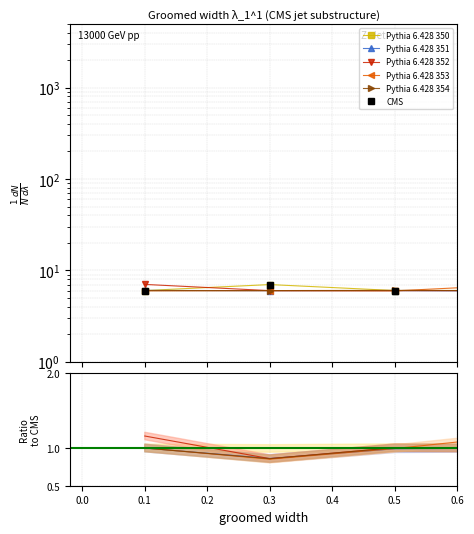

After their last crossing, which series has the higher values: Pythia 6.428 350 or CMS?

CMS